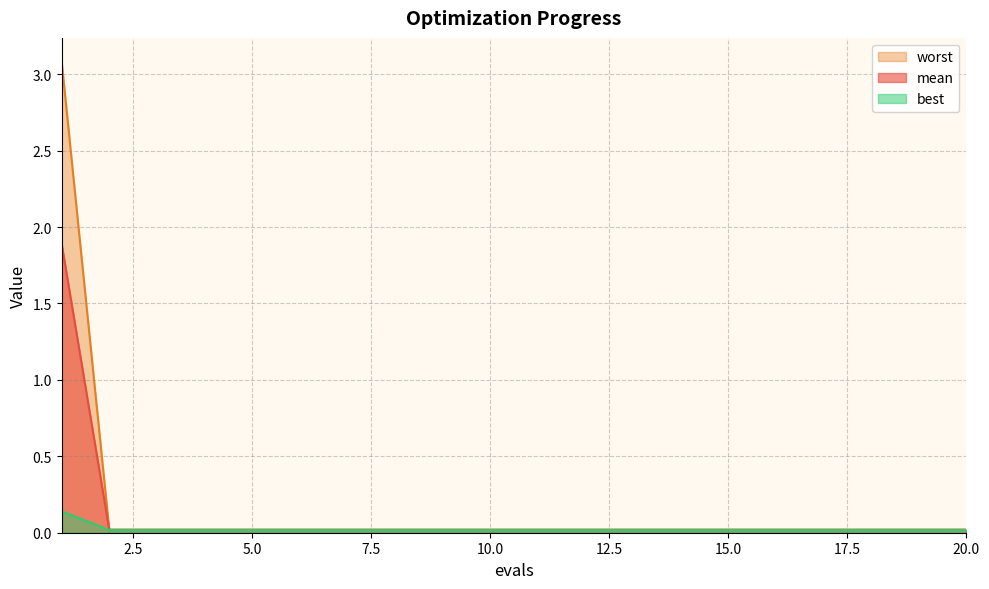

The best series shows 0.0 at 2. True or false?

True